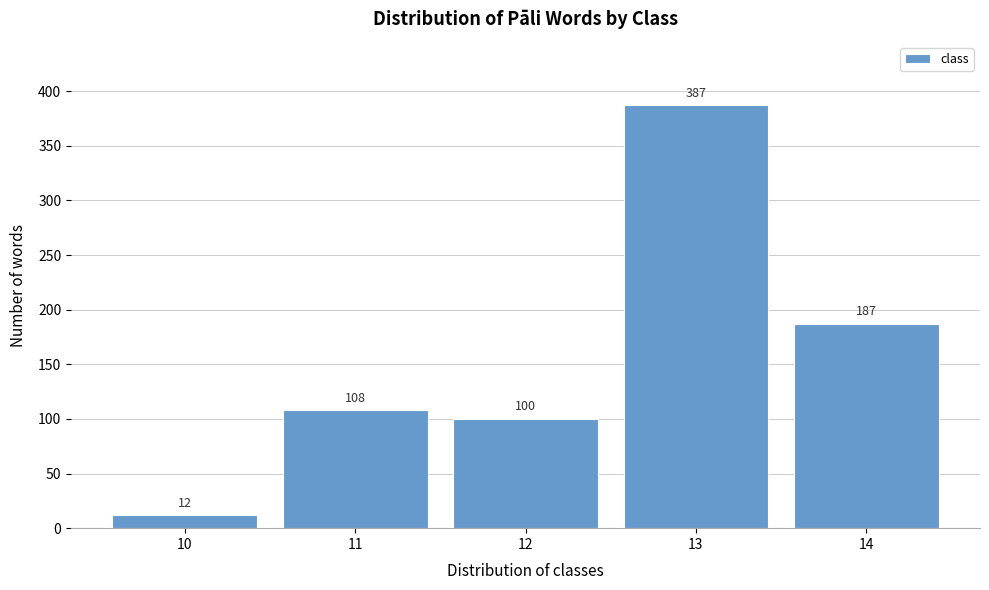

Reading left to right, list all the values displayed in this chart.

12	108	100	387	187